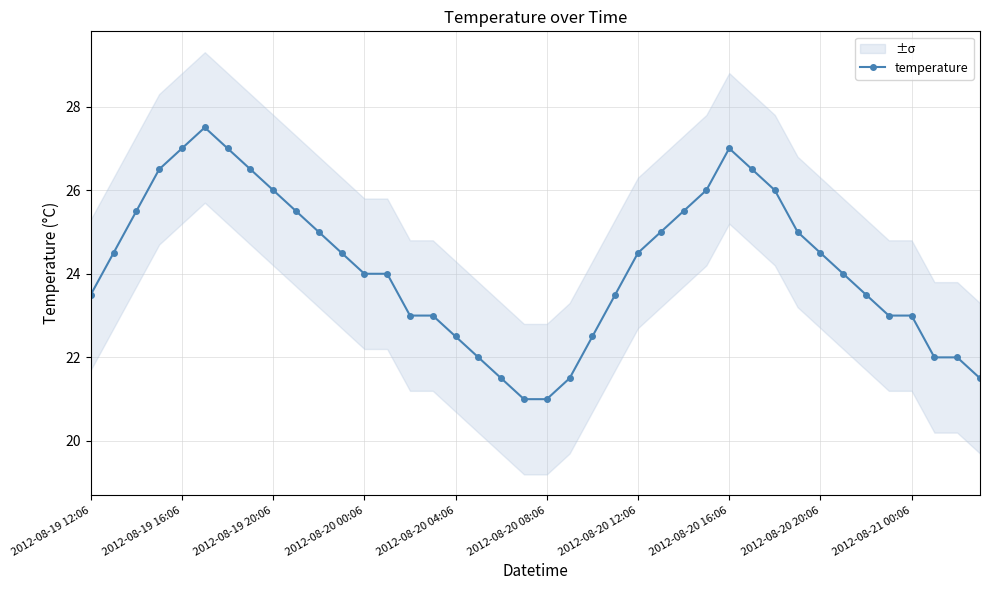

What is the minimum value for temperature?

21.0